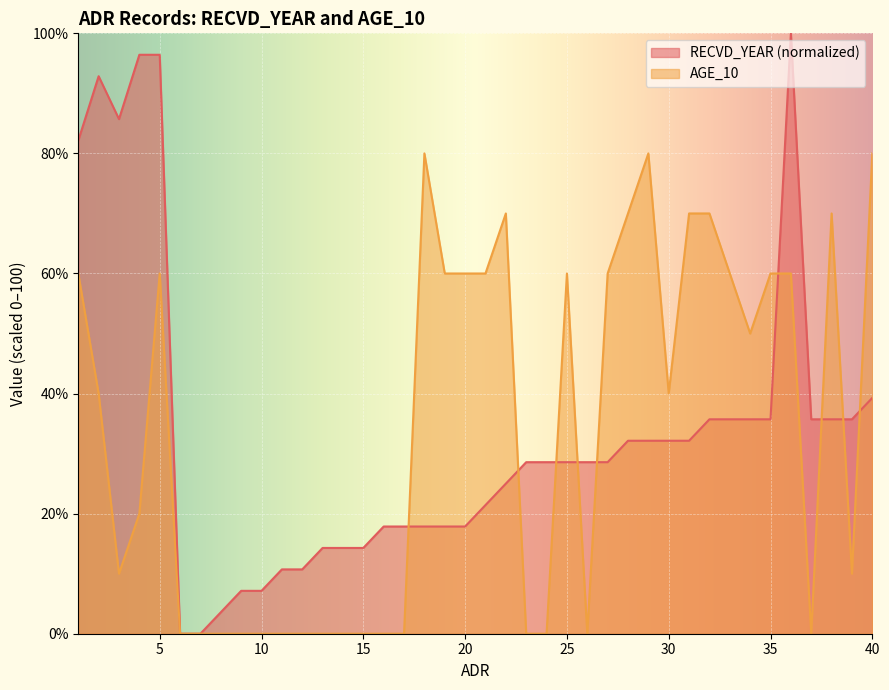

Read the RECVD_YEAR value at 10.

7.1